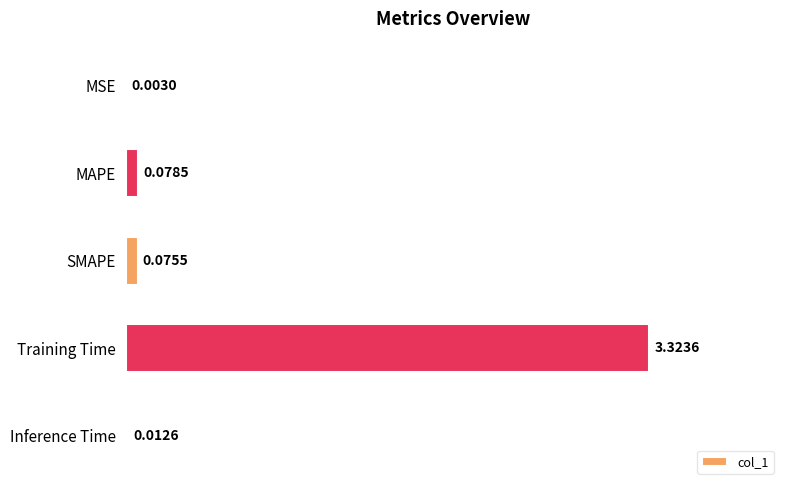

What is the sum of all values?

3.5